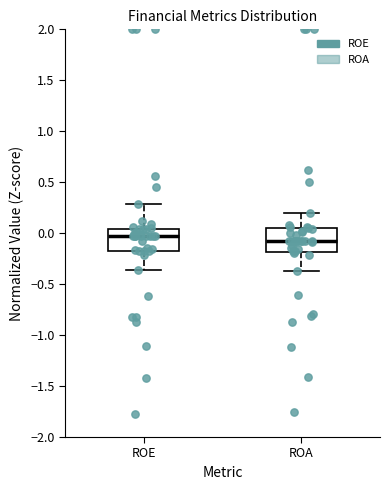

Where is the lower edge of the box for ROA on the y-axis? The values are not printed on the chart, so give them approximately, as read against the axis.

-0.20